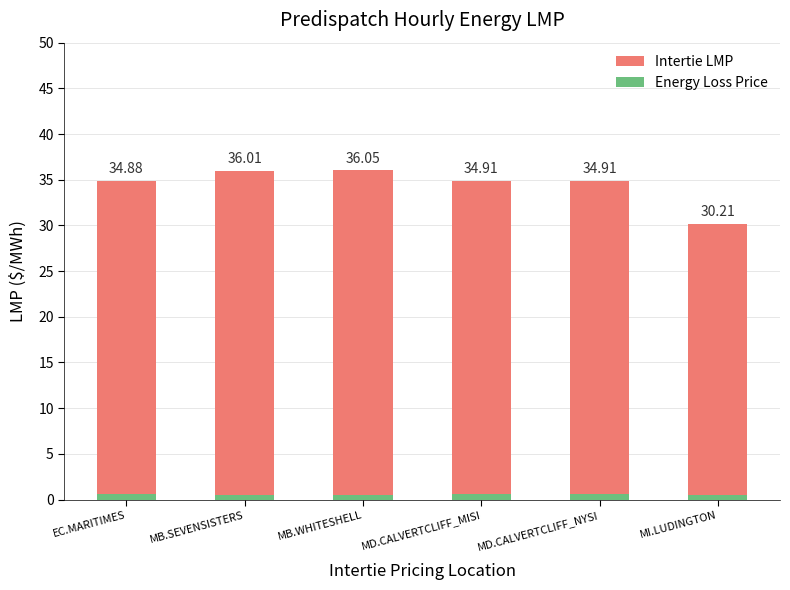

What is the value of the Intertie LMP bar at the 6th from the left?

30.2